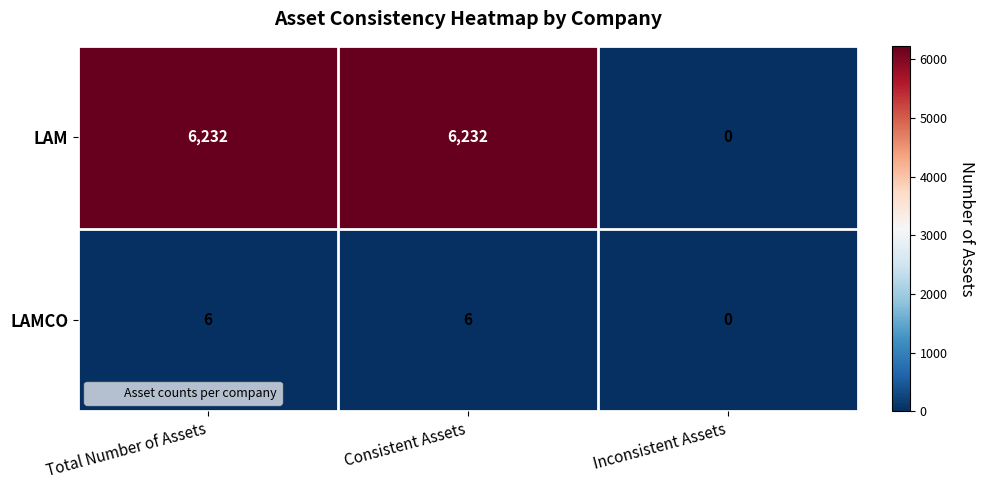

Which series has the widest spread of values?

LAM